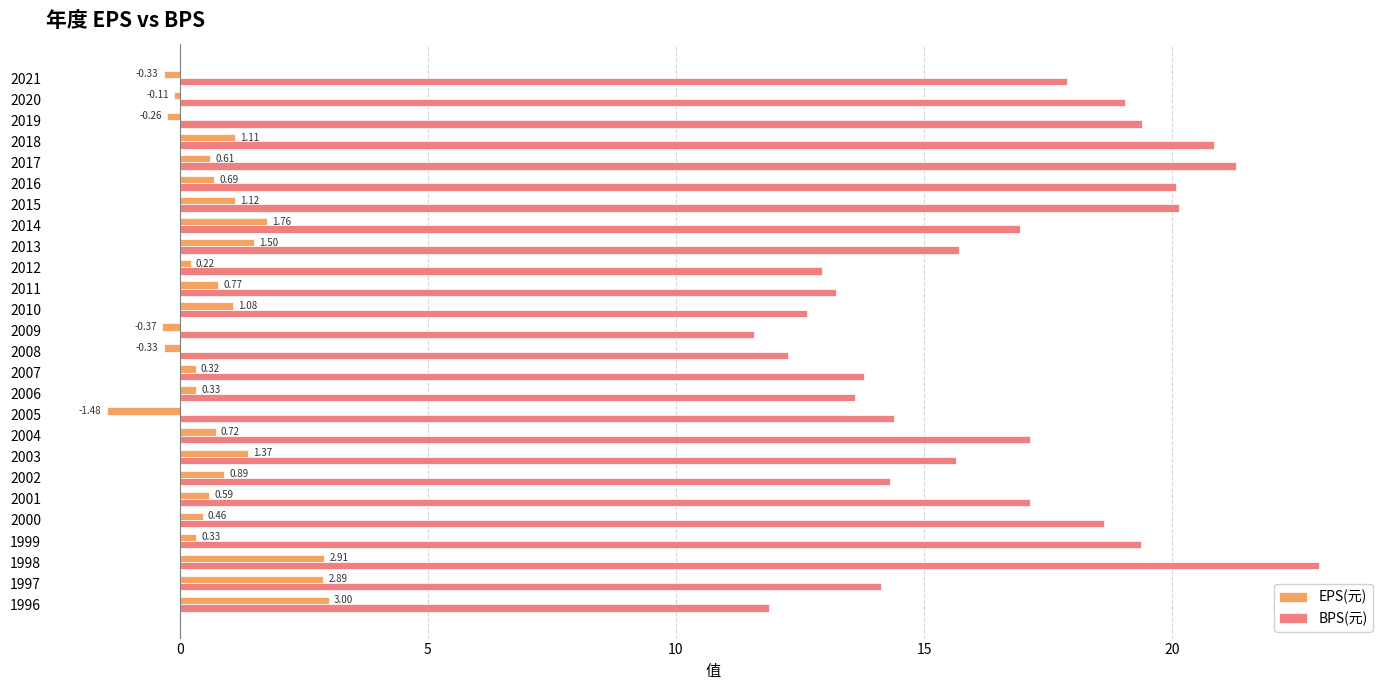

What is the difference between the highest and lowest values at 2013?

14.2